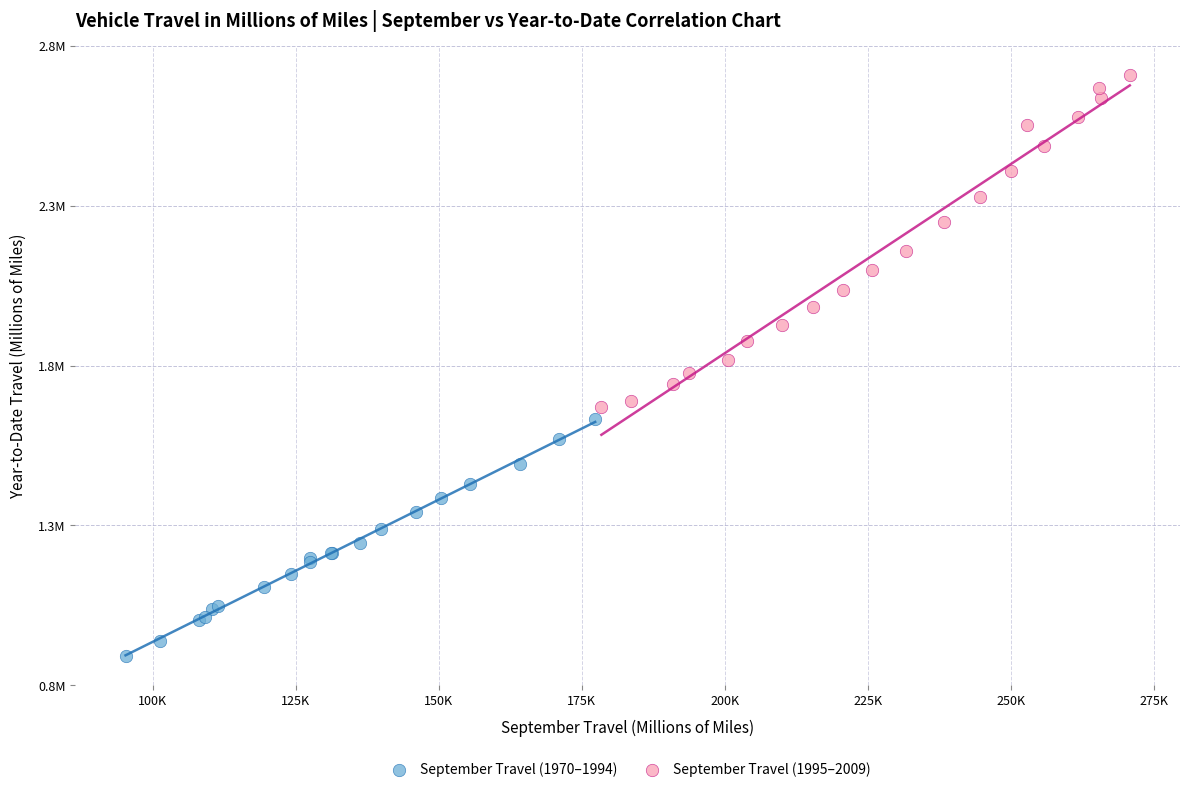

Which series has the largest Y range (max minus min)?

September Travel (1995–2009)